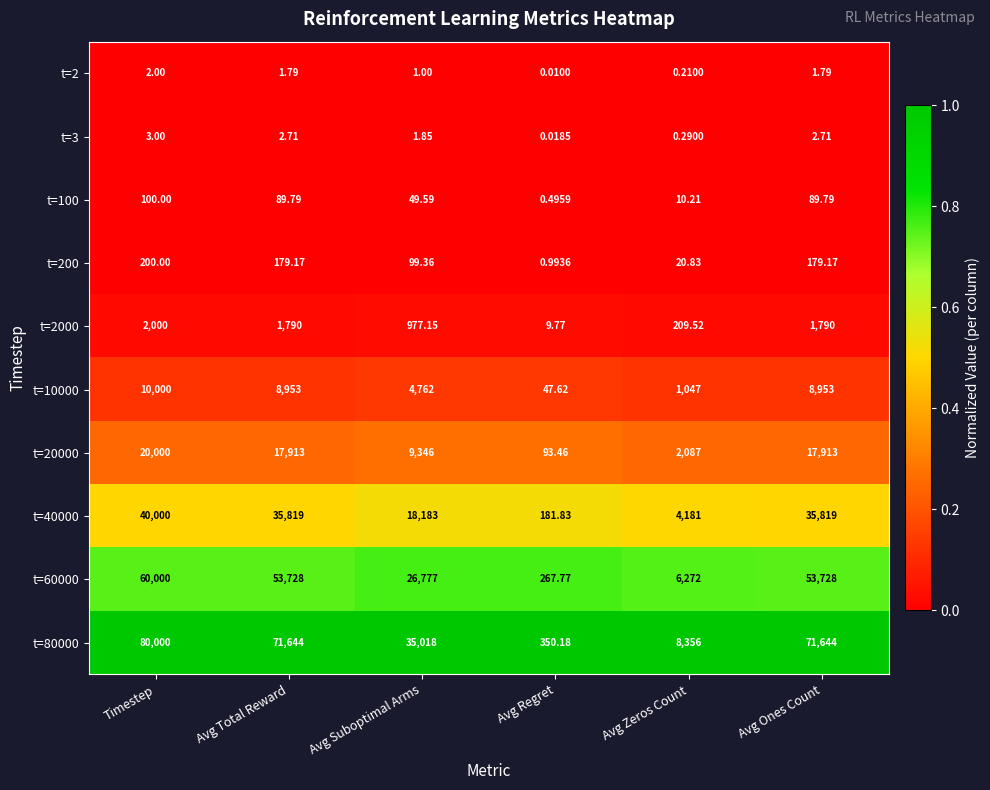

At which category is the sum across all series the highest?

Timestep